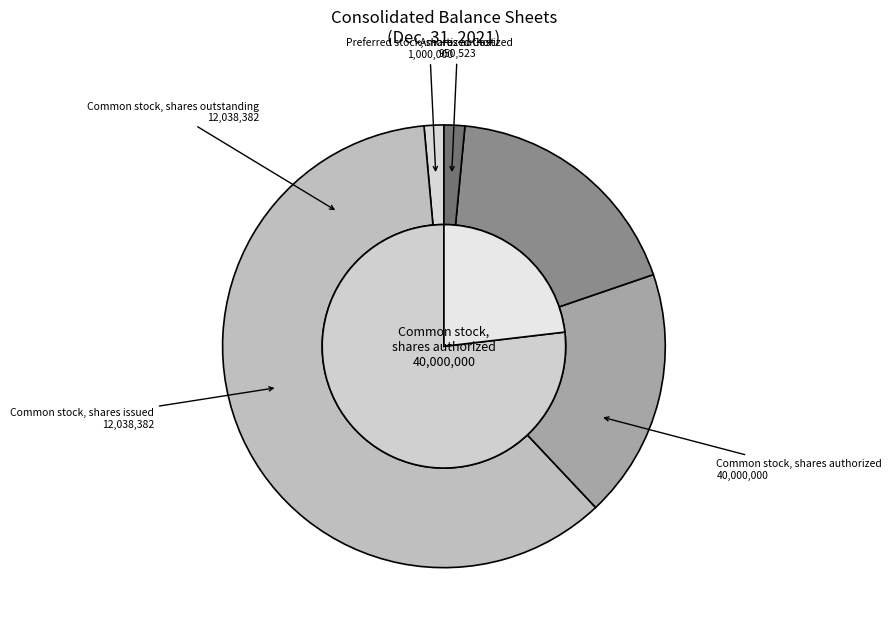

To the nearest percent, what is the difference between the largest and smallest slice percentages?

59%